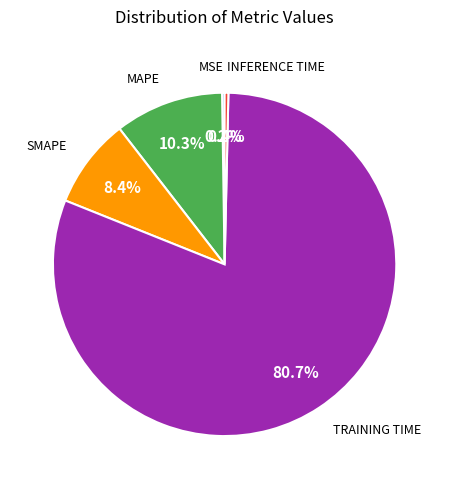

Does any single category account for the majority?

Yes